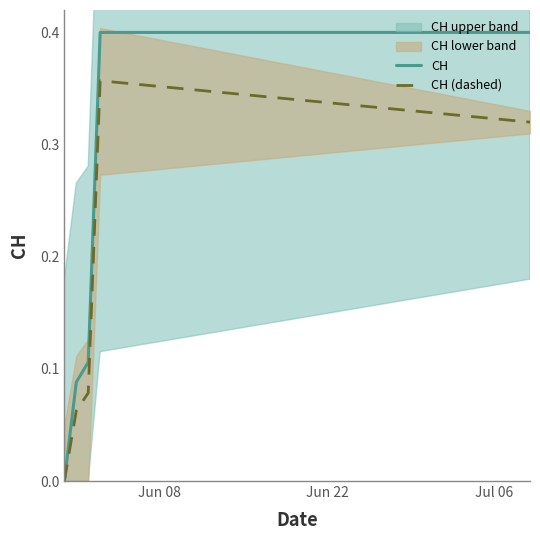

Does the chart display data point markers on the line(s)?

No